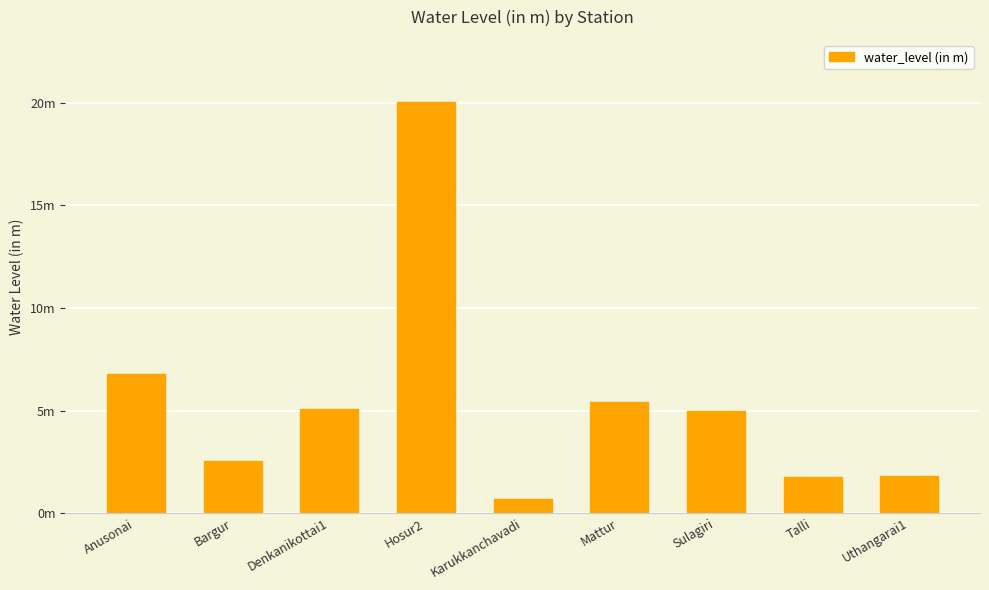

The value at Anusonai is 6.8. True or false?

True